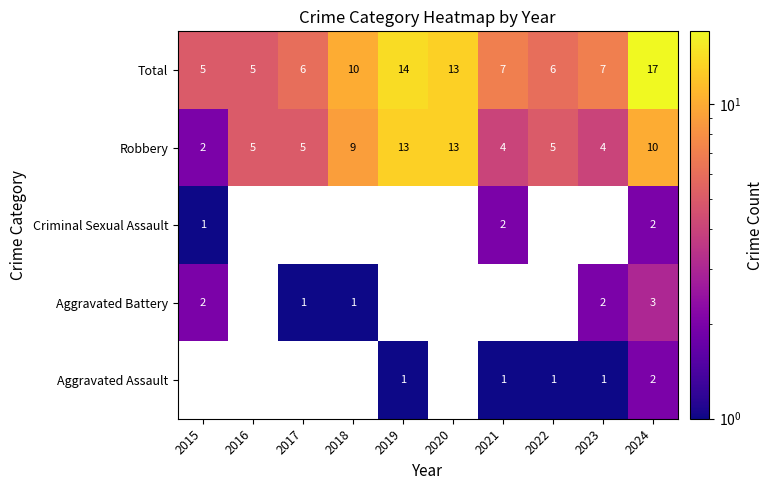

How many values in the Robbery series are below 5?

3